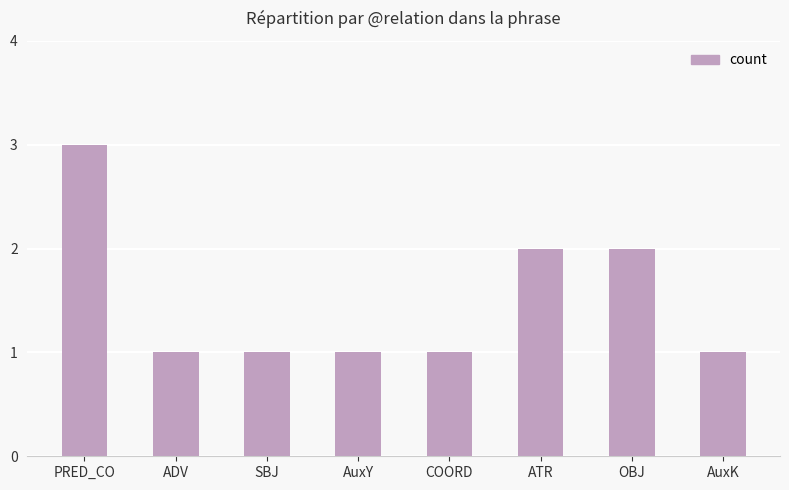

At which category does the chart reach its peak across all series?

PRED_CO